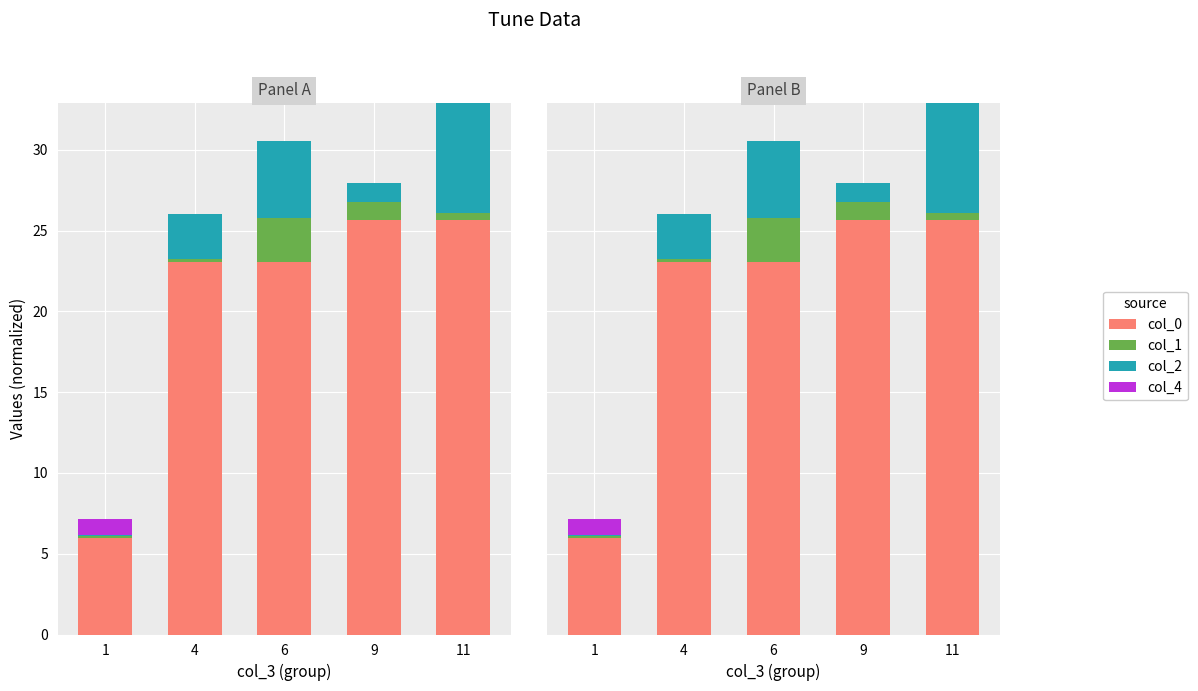

What is the spread (max minus min) of values at 6?

23.1